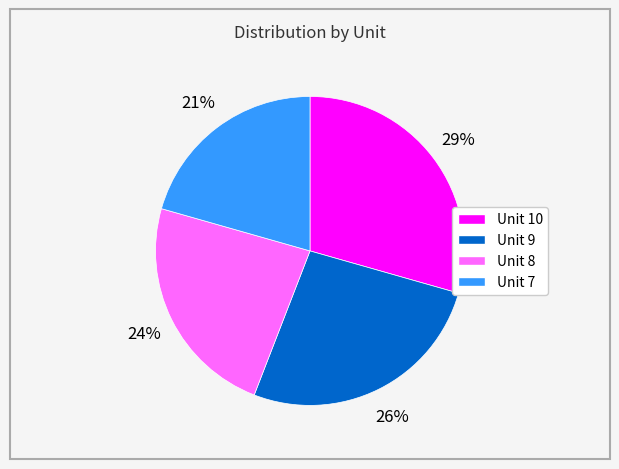

True or false: Unit 9 accounts for 21% of the total.

False